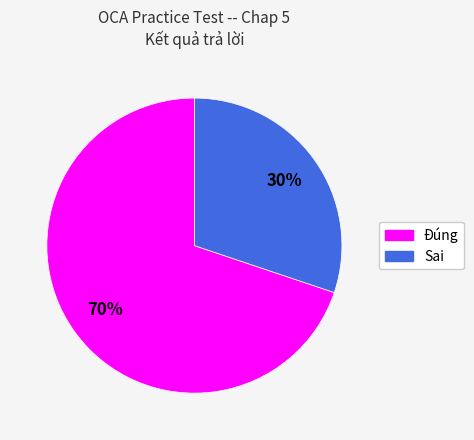

Do Sai and Đúng together represent more than half of the pie?

Yes